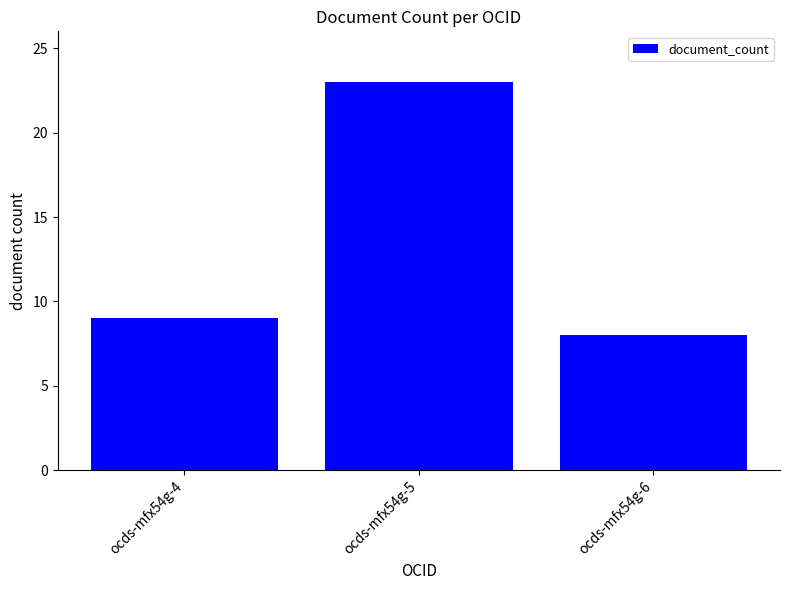

What is the value of the 2nd bar from the left?

23